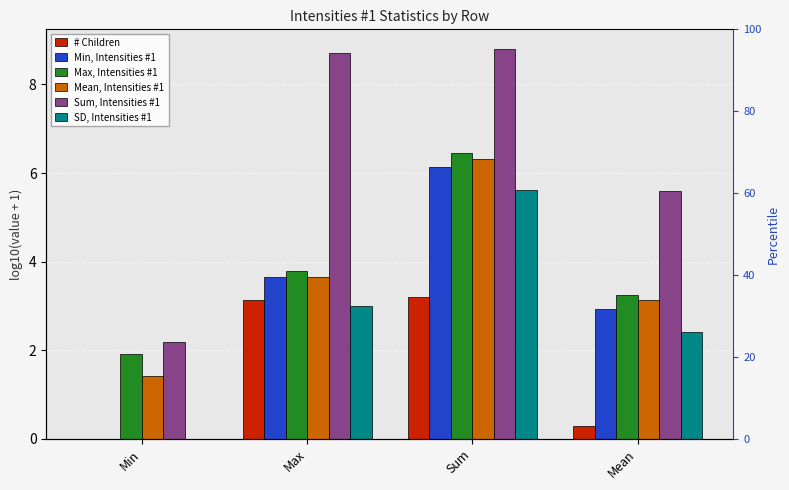

How many data points in Min, Intensities #1 are less than 3?

2